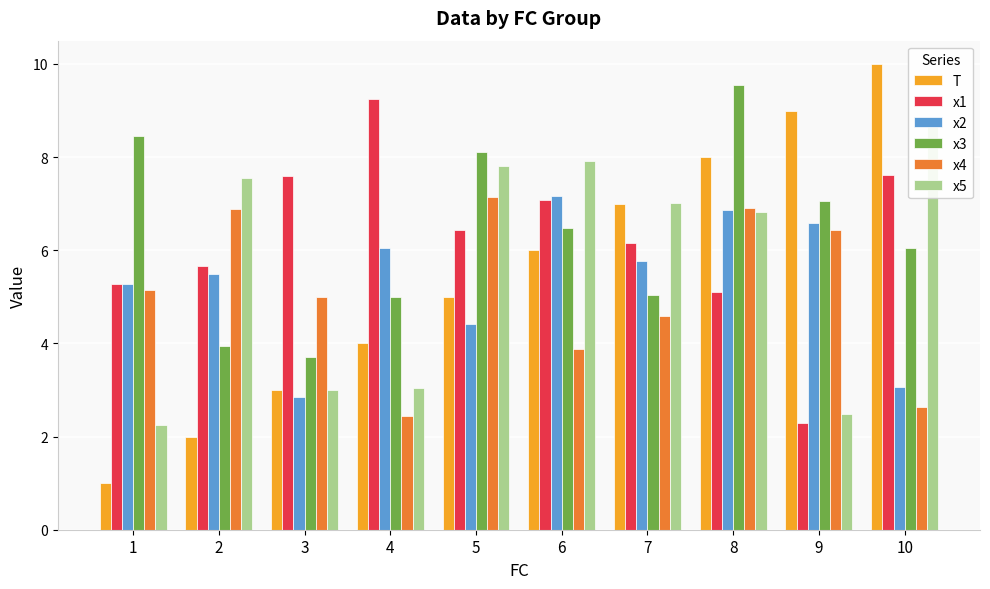

What is the total value across all series at 3?

25.1